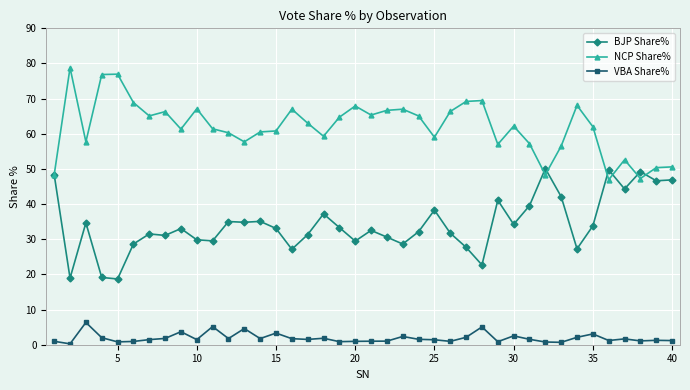

What is the greatest value displayed?

78.8